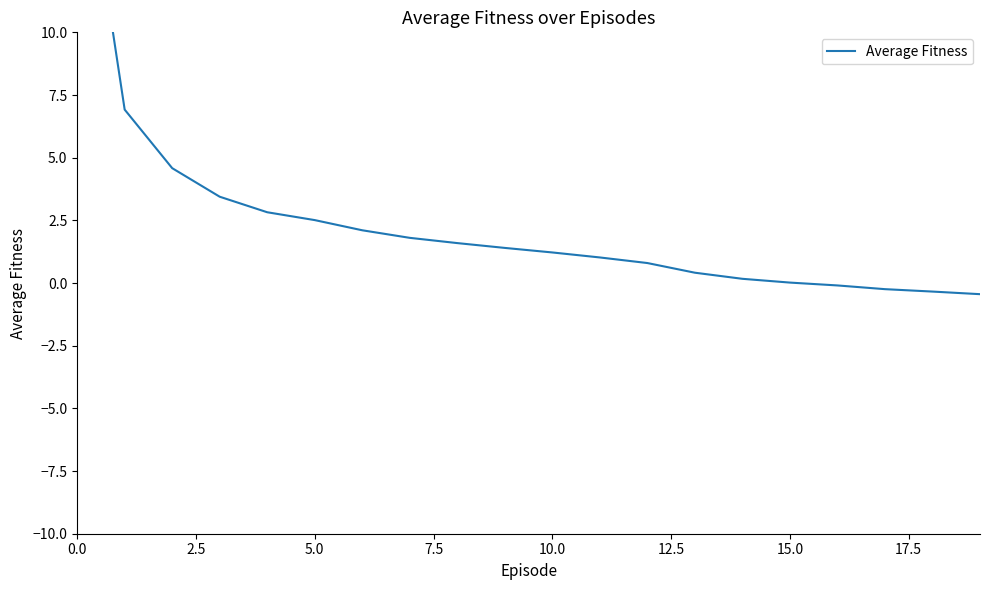

How many values are below zero?

4